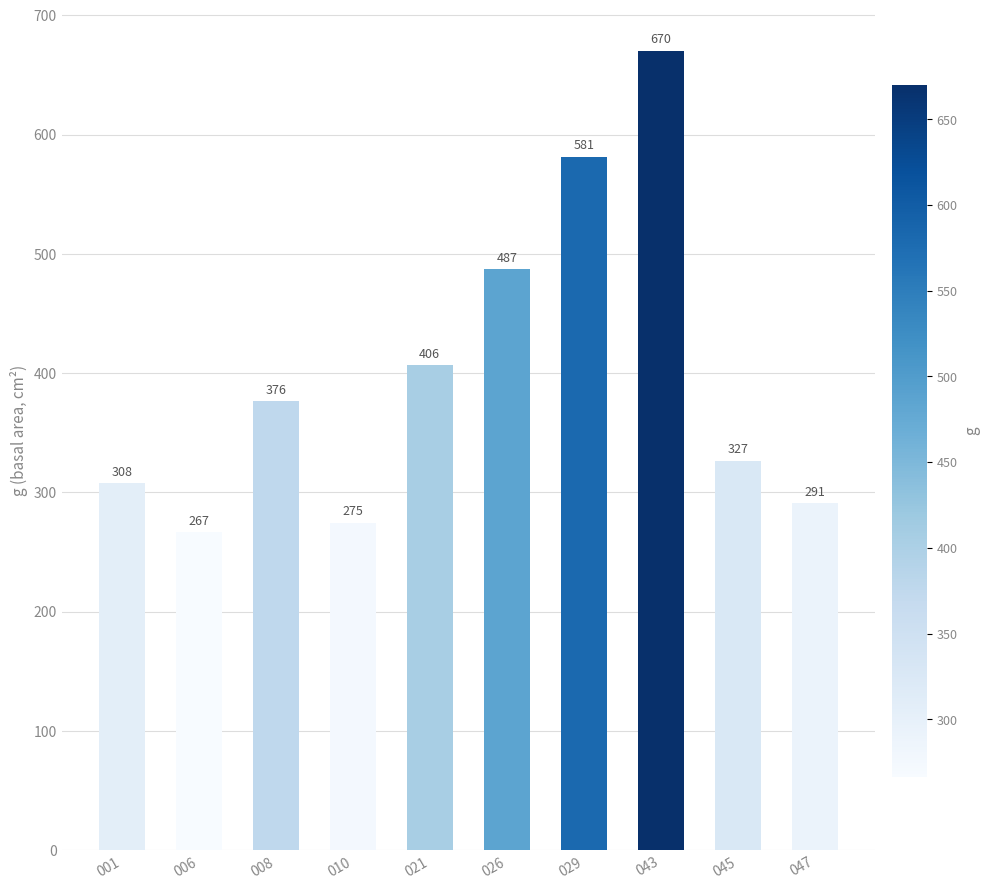

The value at 026 is 802.8. True or false?

False